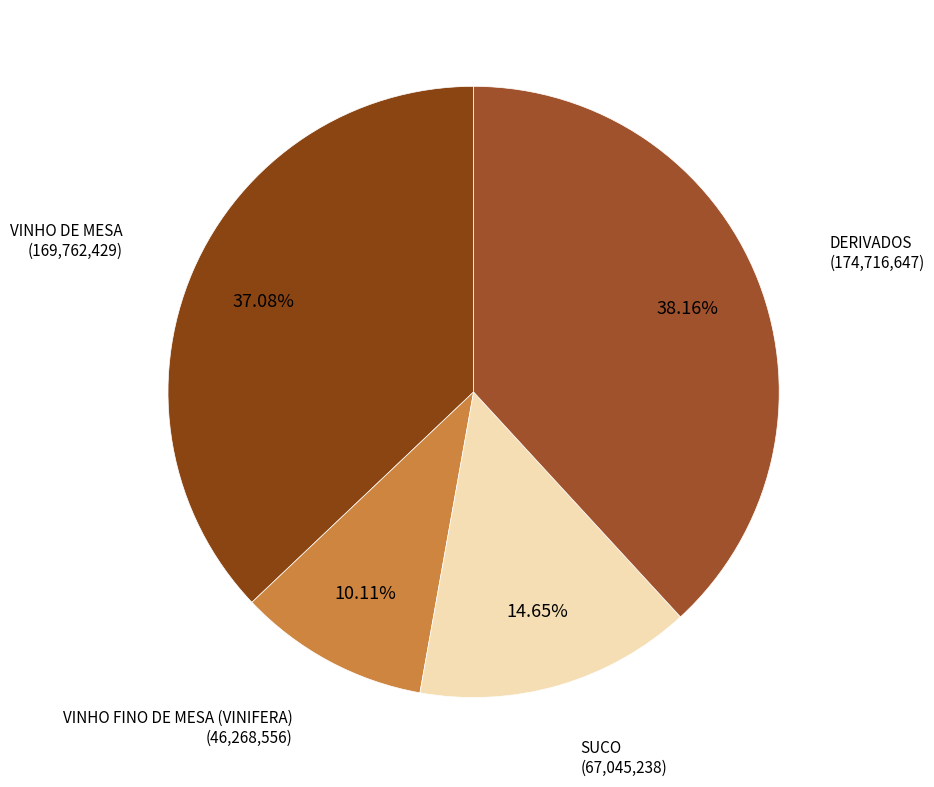

How many segments does this pie chart have?

4